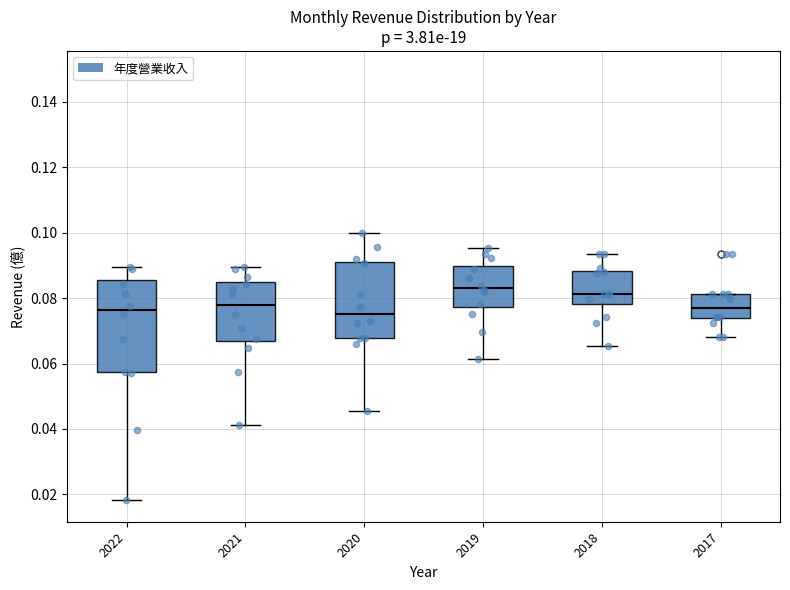

Where is the lower edge of the box at x = 2019 on the y-axis? The values are not printed on the chart, so give them approximately, as read against the axis.

0.078